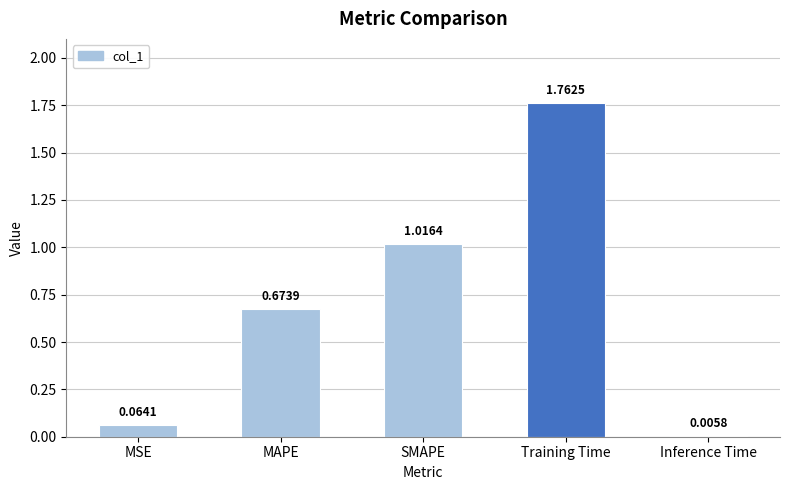

What is the sum of all values?

3.5